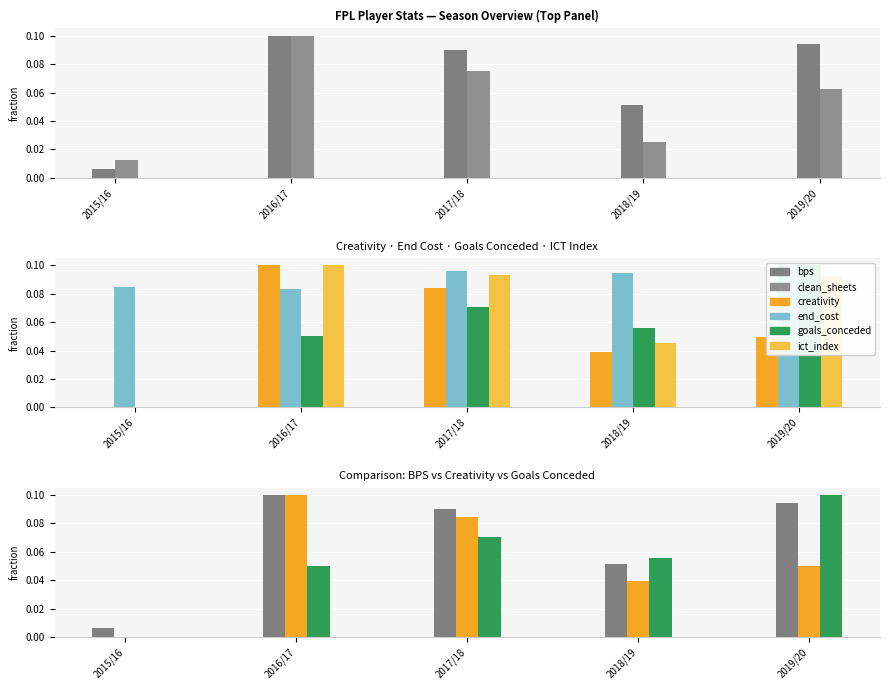

Reading right to left, extract all data points from this chart.

bps: 2019/20=0.1	2018/19=0.1	2017/18=0.1	2016/17=0.1	2015/16=0.0
clean_sheets: 2019/20=0.1	2018/19=0.0	2017/18=0.1	2016/17=0.1	2015/16=0.0
creativity: 2019/20=0.0	2018/19=0.0	2017/18=0.1	2016/17=0.1	2015/16=0.0
end_cost: 2019/20=0.1	2018/19=0.1	2017/18=0.1	2016/17=0.1	2015/16=0.1
goals_conceded: 2019/20=0.1	2018/19=0.1	2017/18=0.1	2016/17=0.1	2015/16=0.0
ict_index: 2019/20=0.1	2018/19=0.0	2017/18=0.1	2016/17=0.1	2015/16=0.0